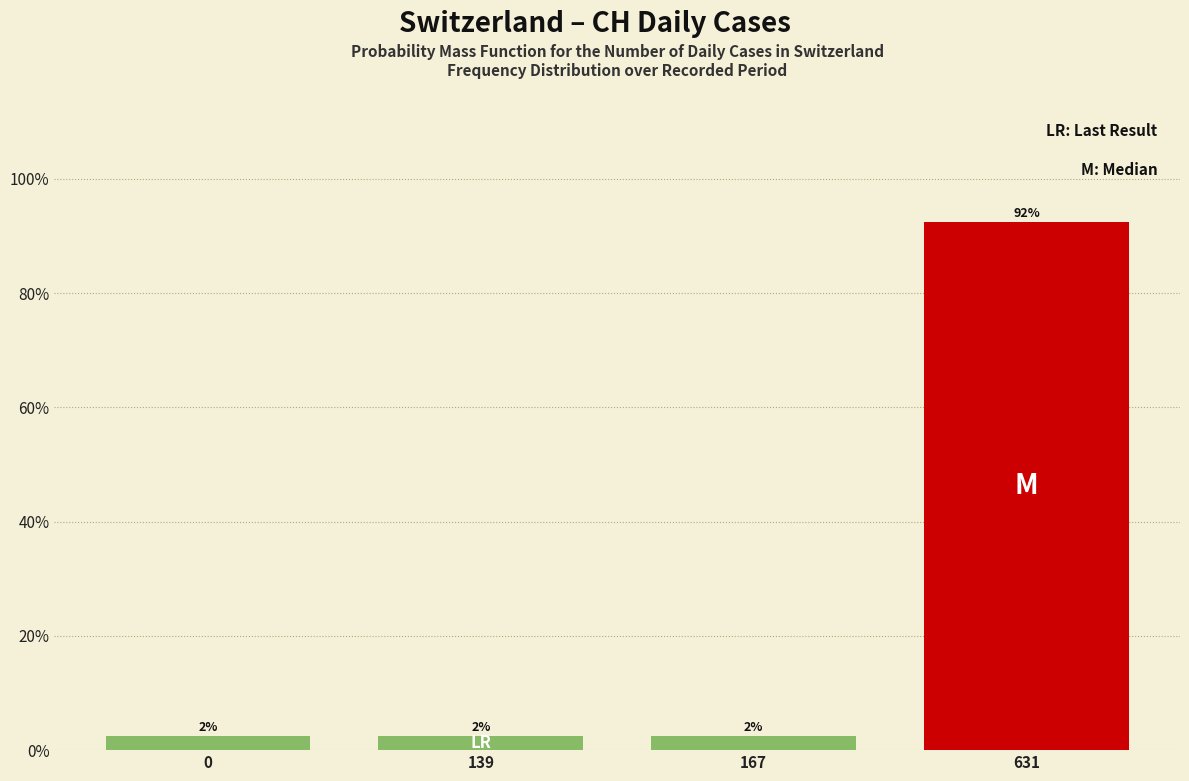

Does the chart contain any negative values?

No